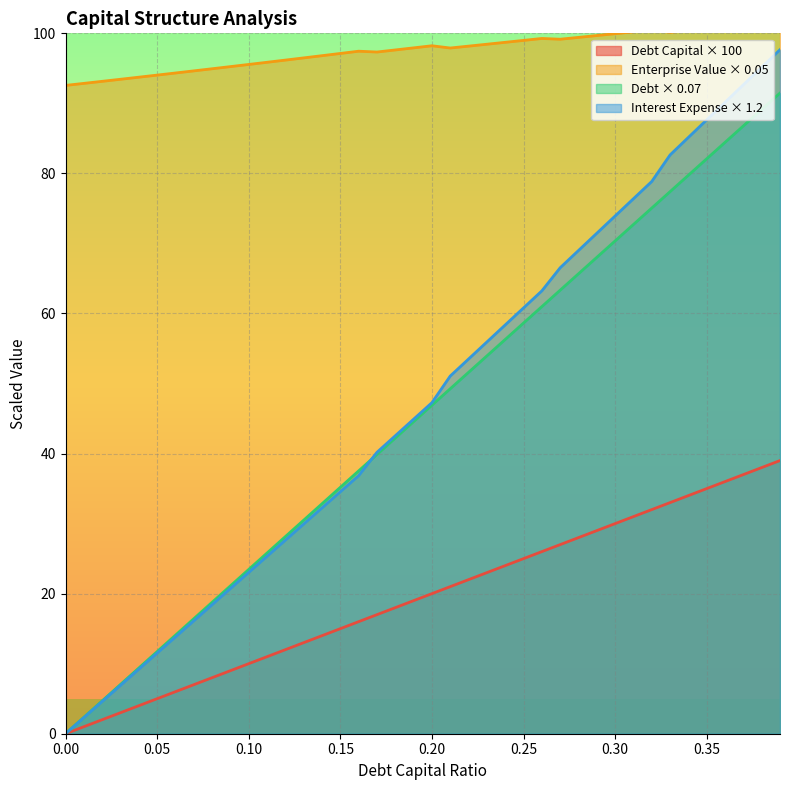

What is the highest value of the Debt Capital × 100 series?

39.0